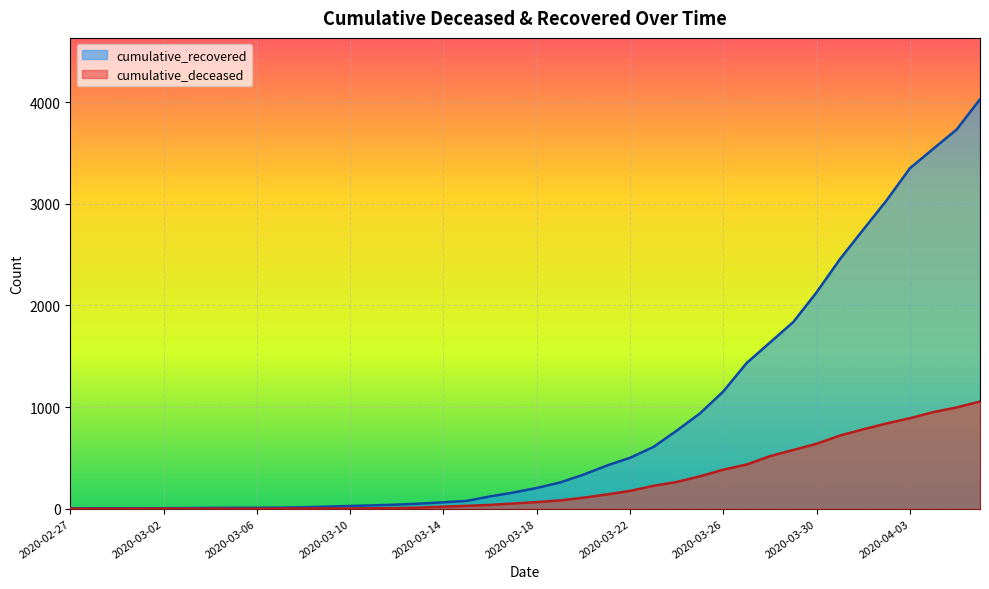

What is the label of the 10th point from the right?

2020-03-28